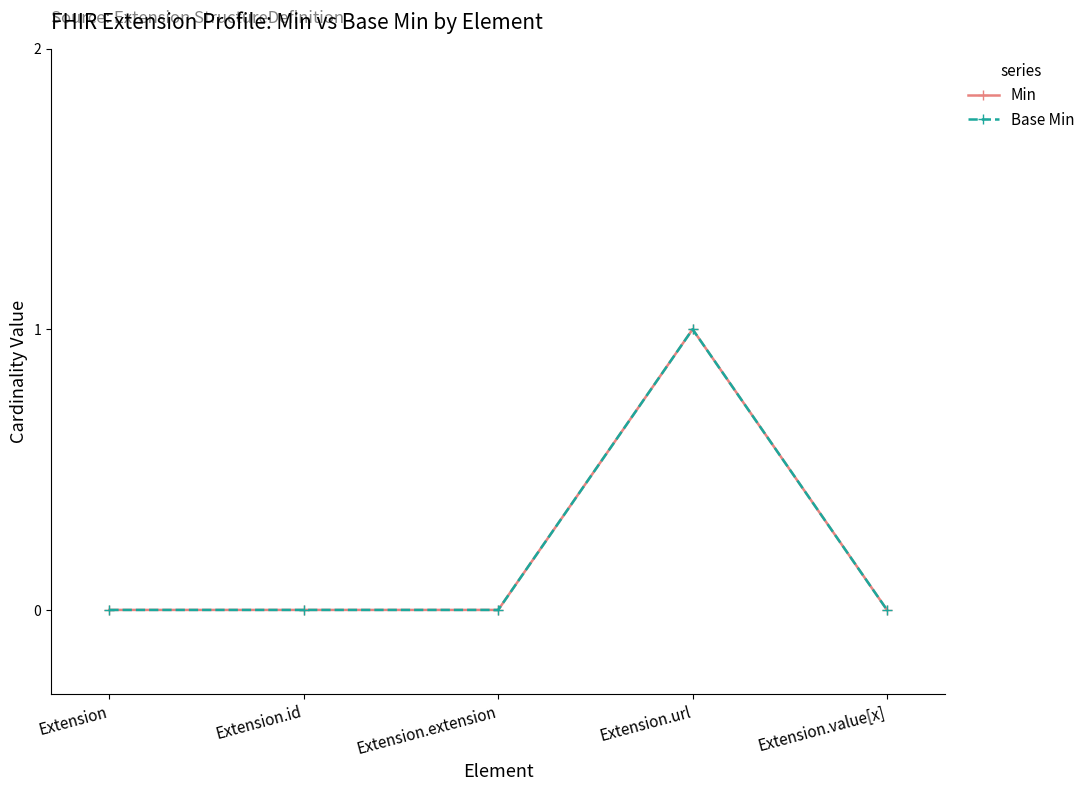

Is the value of Base Min at Extension greater than the value of Min at Extension?

No